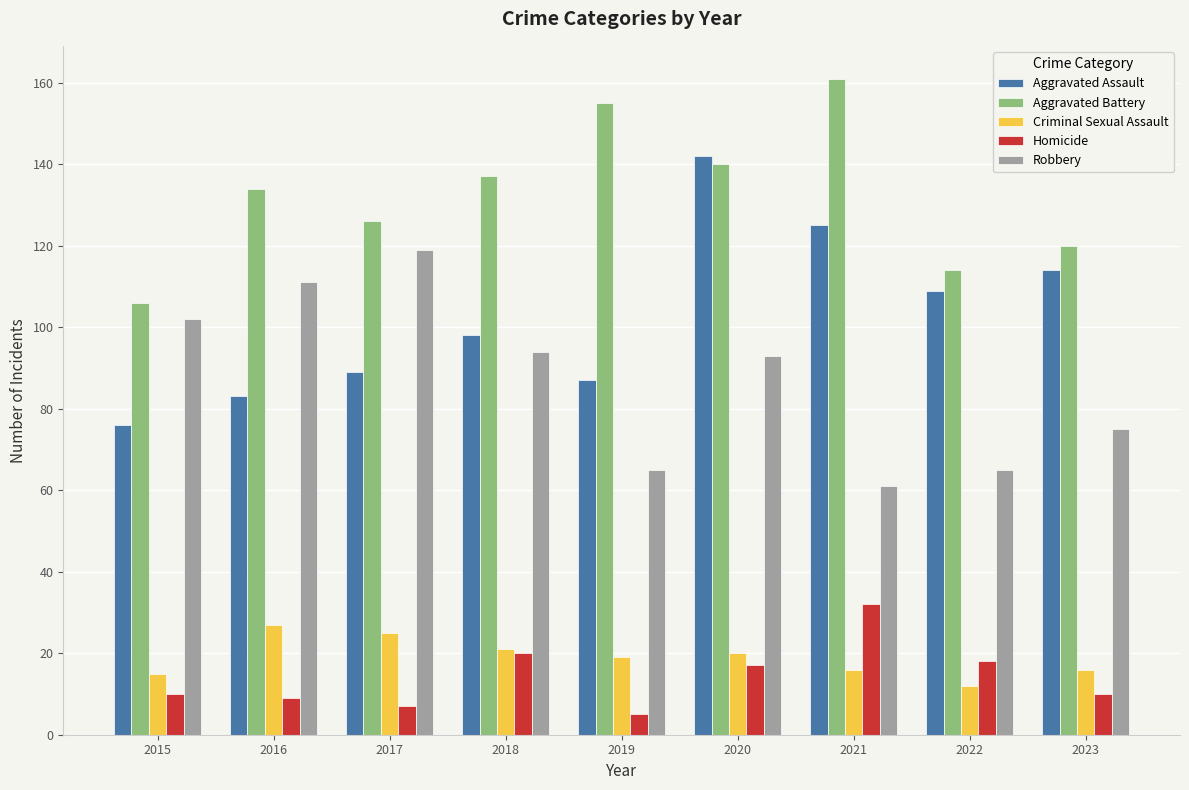

Reading left to right, transcribe all the data shown in this chart.

Aggravated Assault: 2015=76	2016=83	2017=89	2018=98	2019=87	2020=142	2021=125	2022=109	2023=114
Aggravated Battery: 2015=106	2016=134	2017=126	2018=137	2019=155	2020=140	2021=161	2022=114	2023=120
Criminal Sexual Assault: 2015=15	2016=27	2017=25	2018=21	2019=19	2020=20	2021=16	2022=12	2023=16
Homicide: 2015=10	2016=9	2017=7	2018=20	2019=5	2020=17	2021=32	2022=18	2023=10
Robbery: 2015=102	2016=111	2017=119	2018=94	2019=65	2020=93	2021=61	2022=65	2023=75